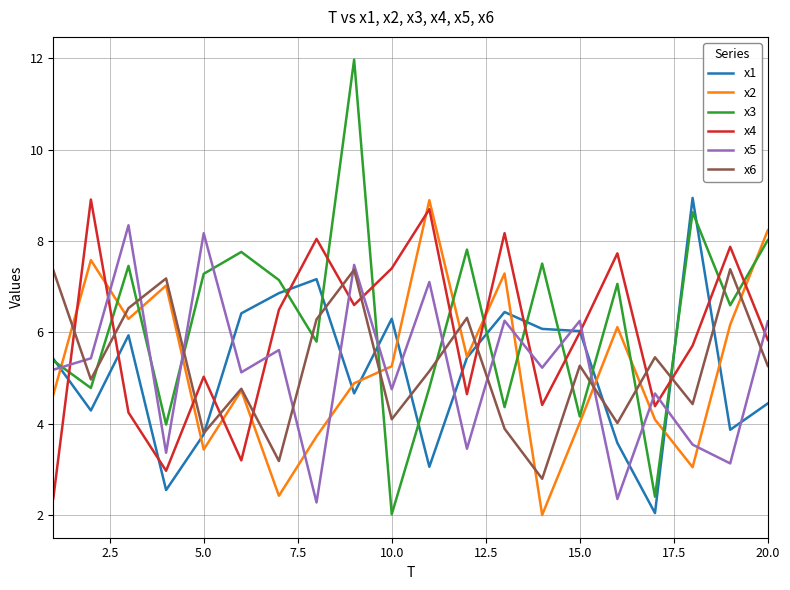

Which series ends up on top after the final intersection of x3 and x5?

x3